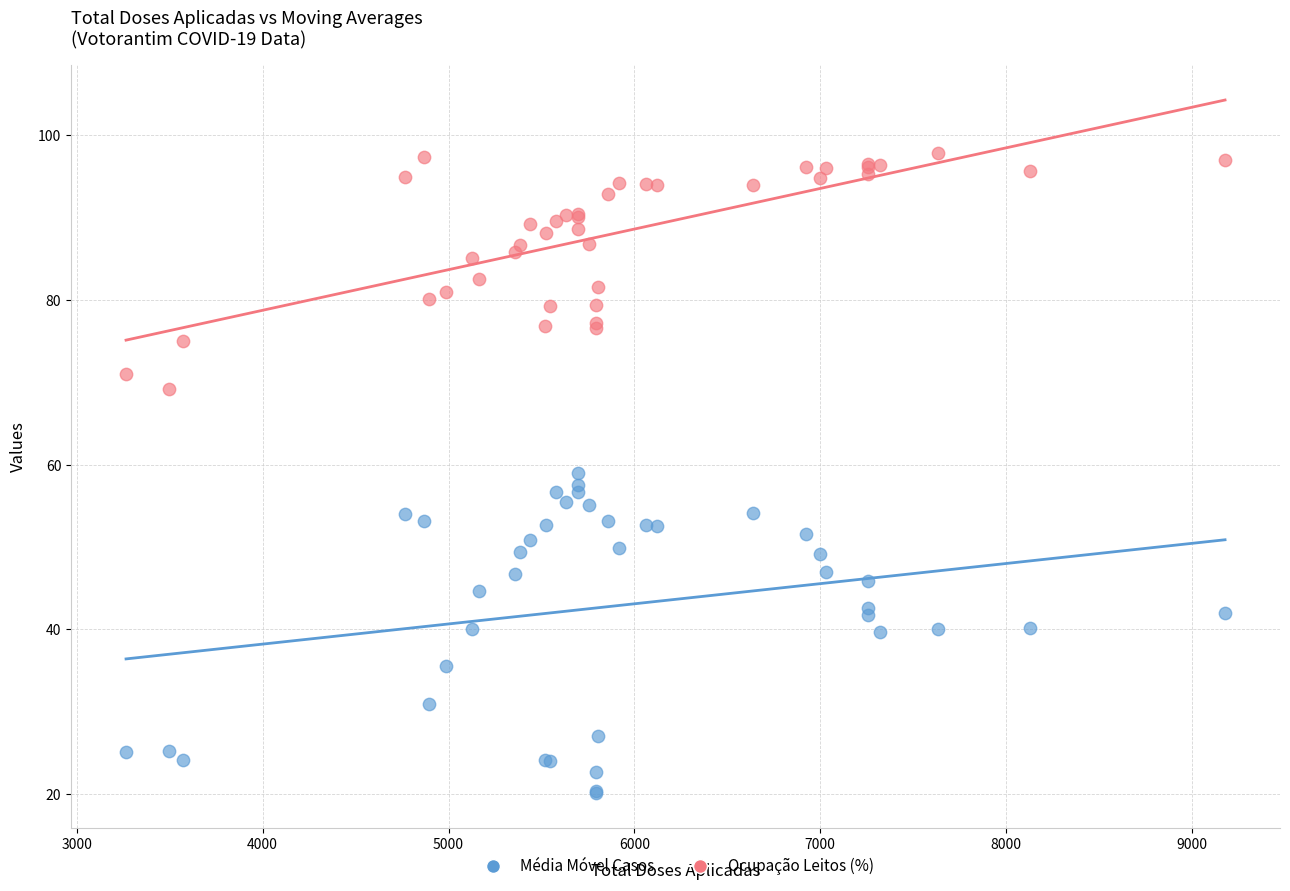

Which series reaches the maximum Y coordinate?

Ocupação Leitos (%)